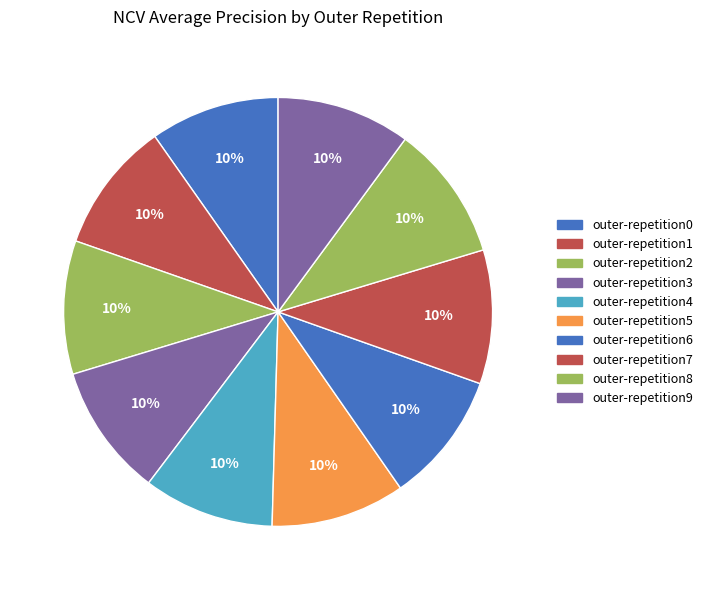

How many slices are in this pie chart?

10